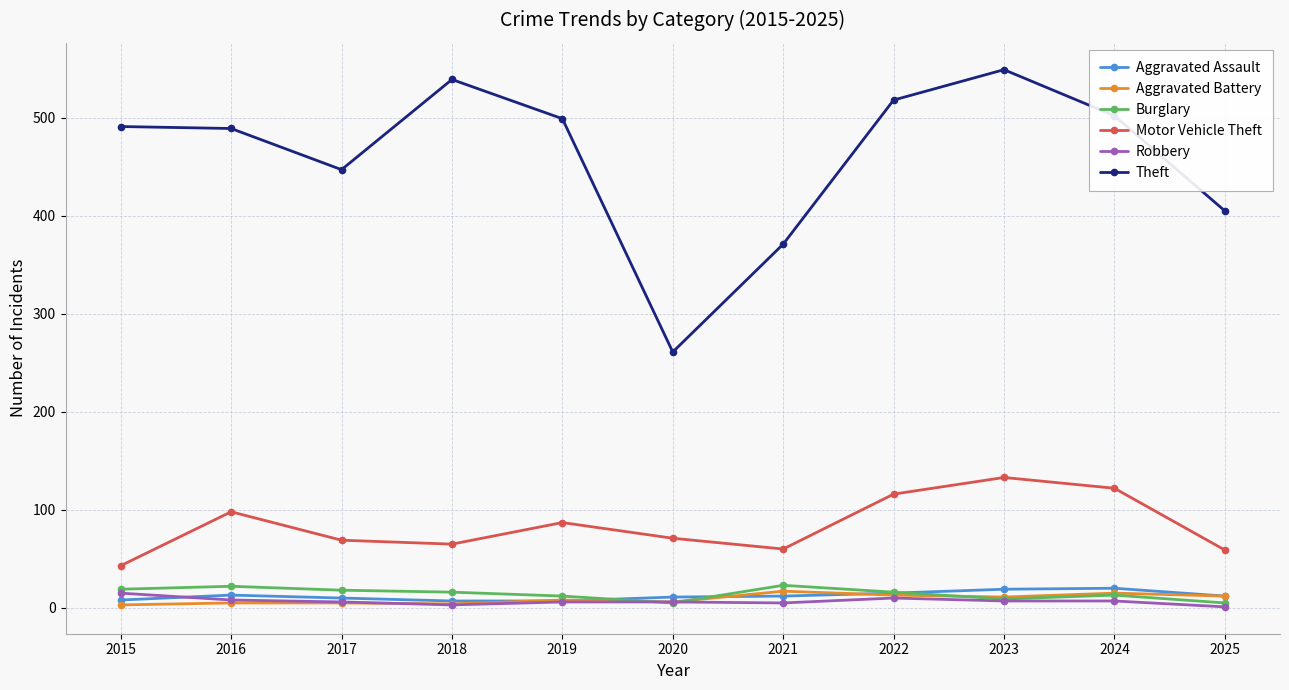

Is it true that Aggravated Assault equals 11 at 2020?

True